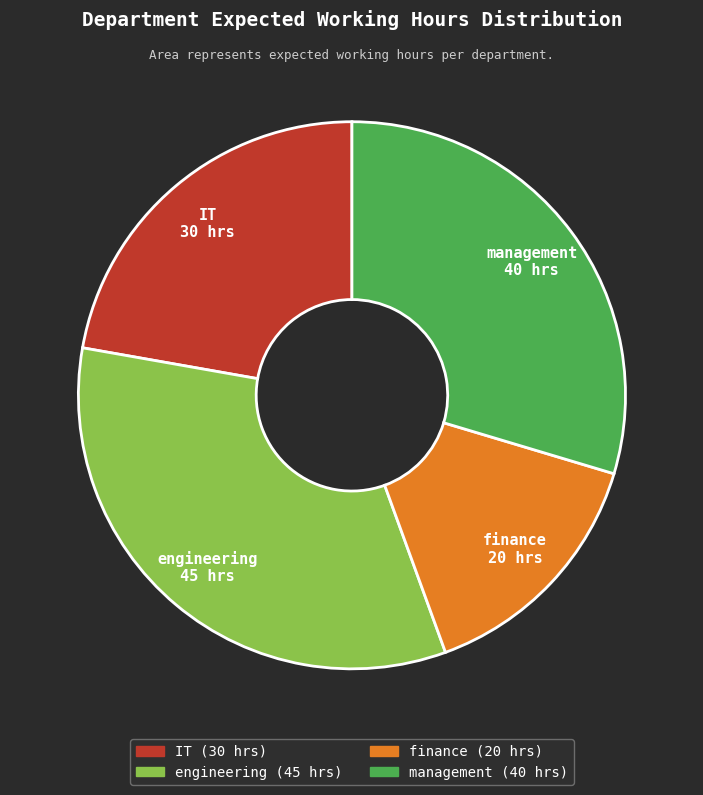

The engineering slice represents 33% of the pie. True or false?

True